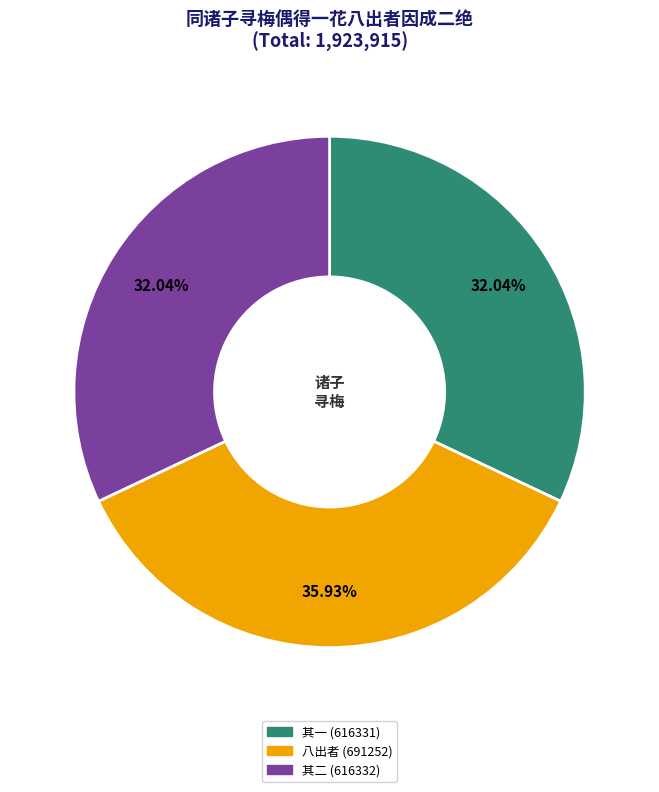

Is there a majority slice in this chart?

No